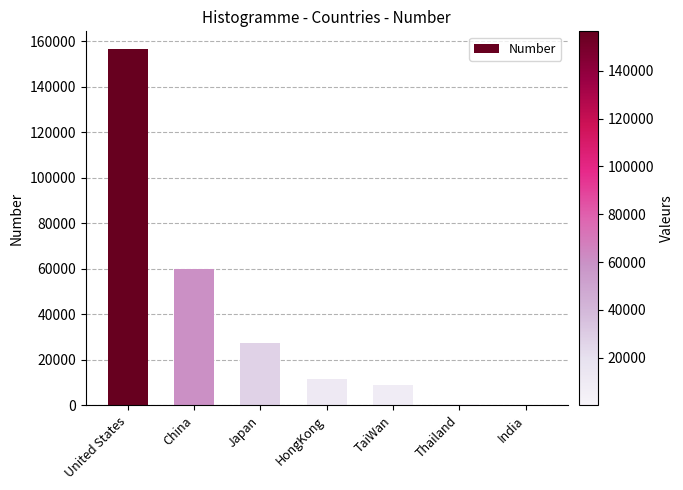

The chart shows a value of 9104 at TaiWan. True or false?

True